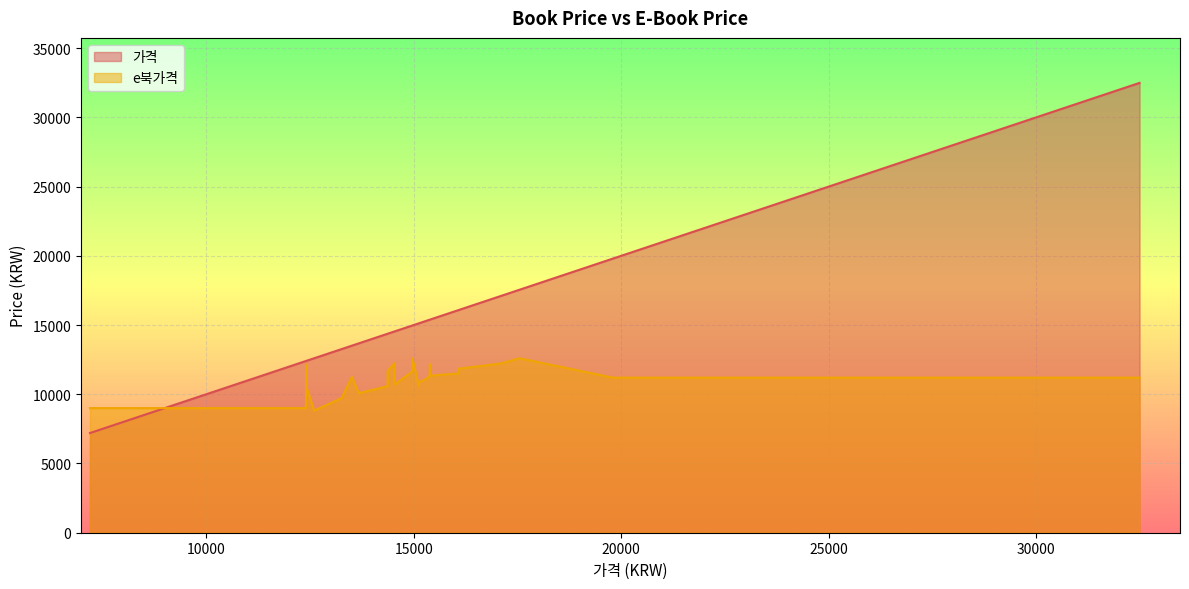

The value of e북가격 at 18 is 12150. True or false?

True